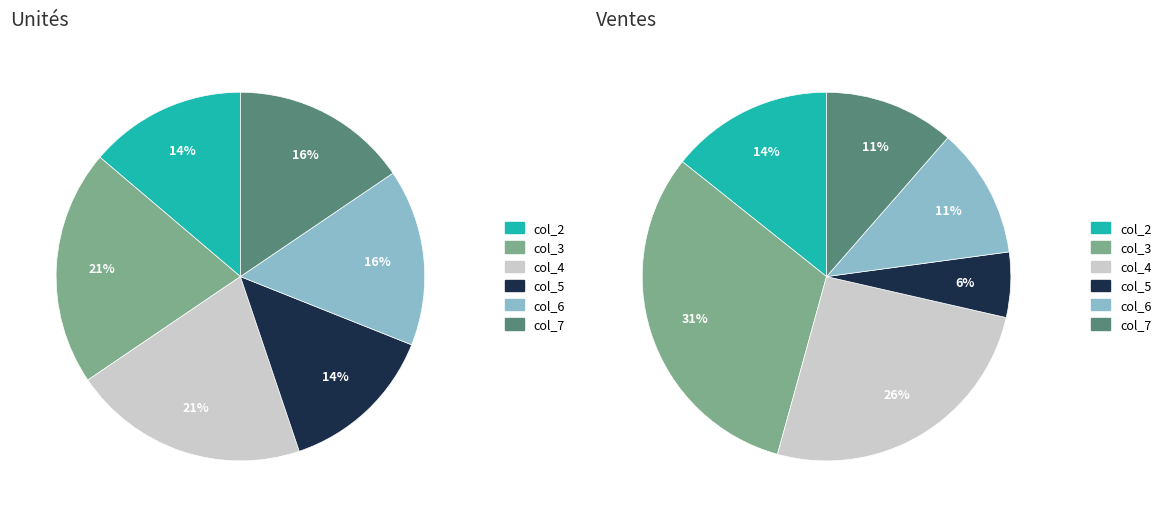

Is there a majority slice in this chart?

No